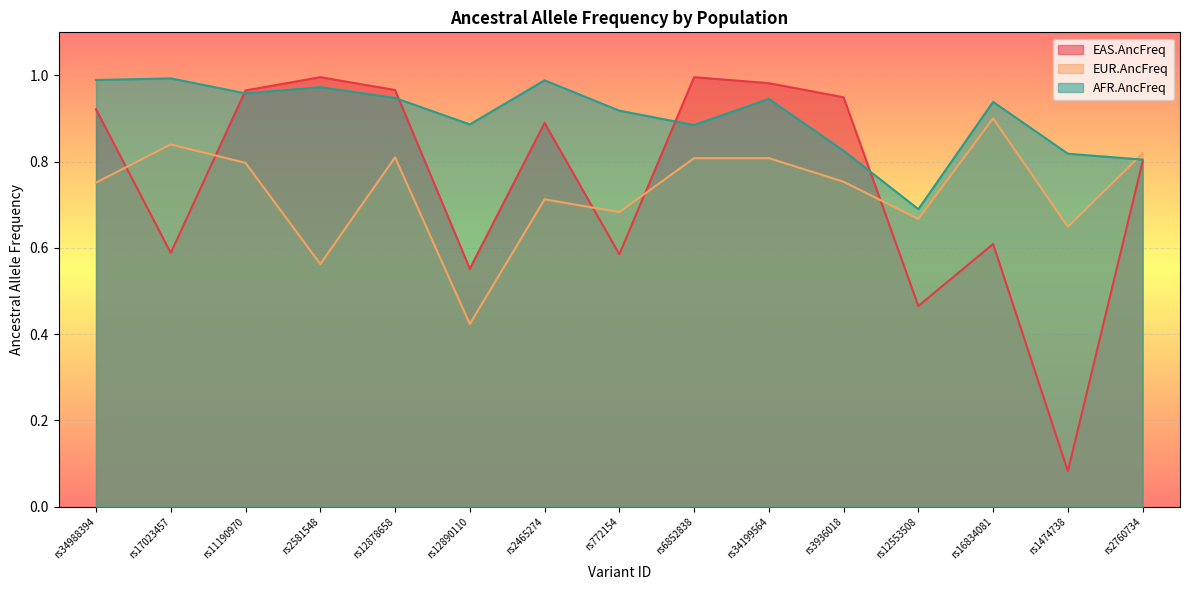

Which has a higher value, rs6852838 or rs1474738?

rs6852838